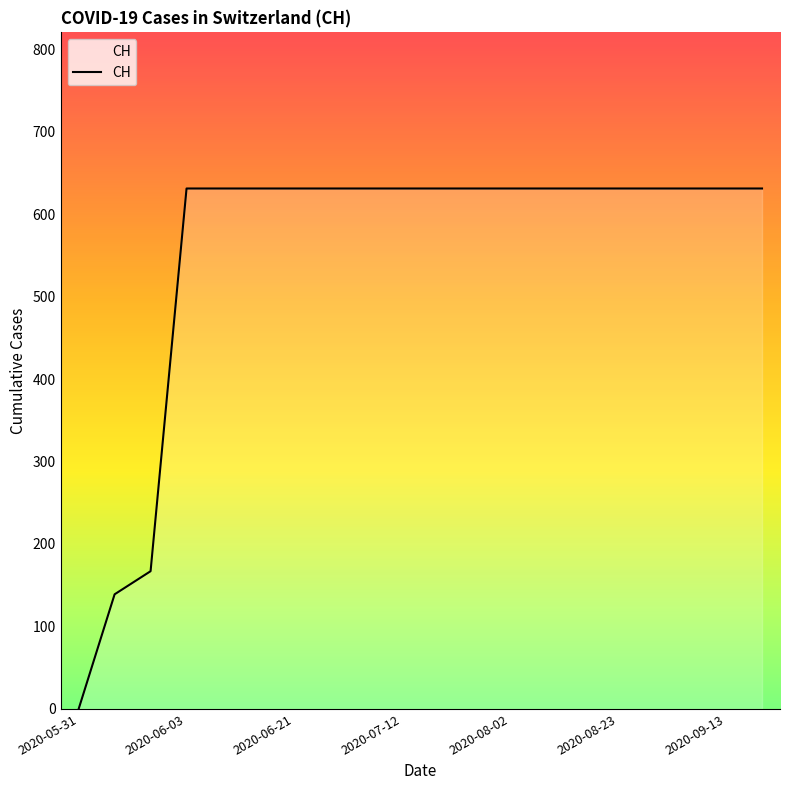

What is the greatest value displayed?

631